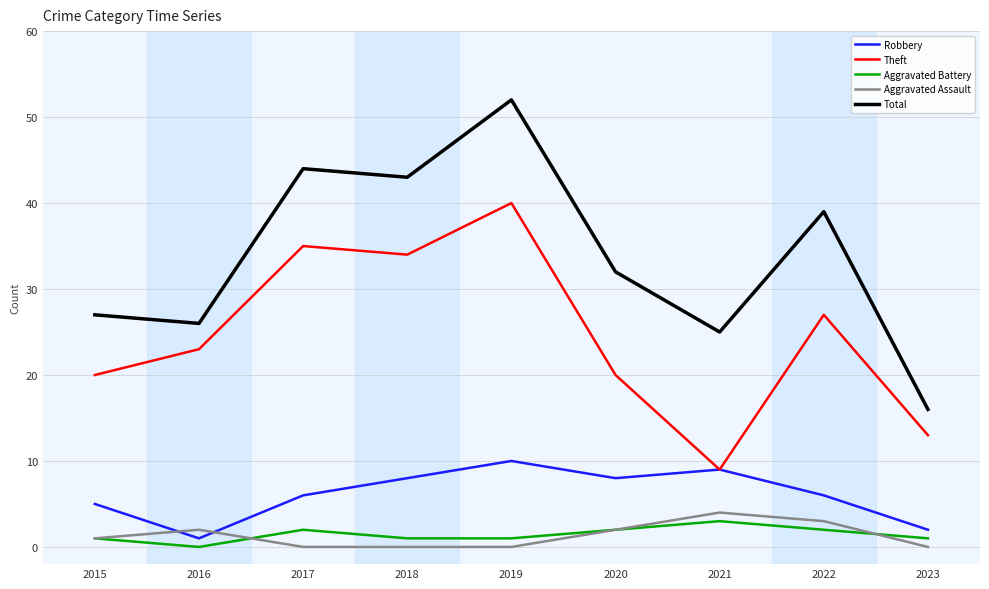

Reading left to right, list all the values displayed in this chart.

Robbery: 2015=5	2016=1	2017=6	2018=8	2019=10	2020=8	2021=9	2022=6	2023=2
Theft: 2015=20	2016=23	2017=35	2018=34	2019=40	2020=20	2021=9	2022=27	2023=13
Aggravated Battery: 2015=1	2016=0	2017=2	2018=1	2019=1	2020=2	2021=3	2022=2	2023=1
Aggravated Assault: 2015=1	2016=2	2017=0	2018=0	2019=0	2020=2	2021=4	2022=3	2023=0
Total: 2015=27	2016=26	2017=44	2018=43	2019=52	2020=32	2021=25	2022=39	2023=16